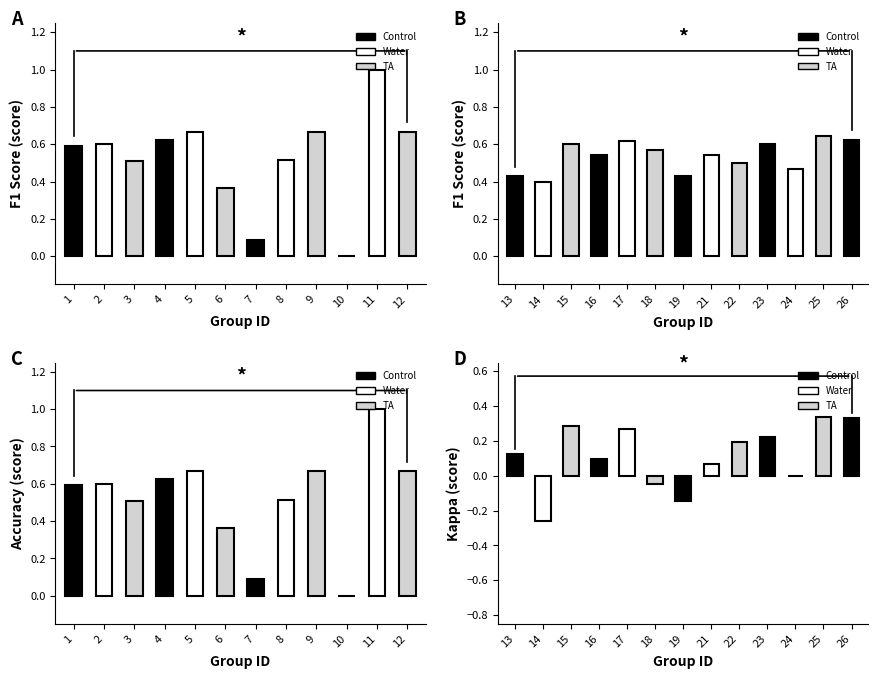

Which has a higher value, 16 or 13?

16